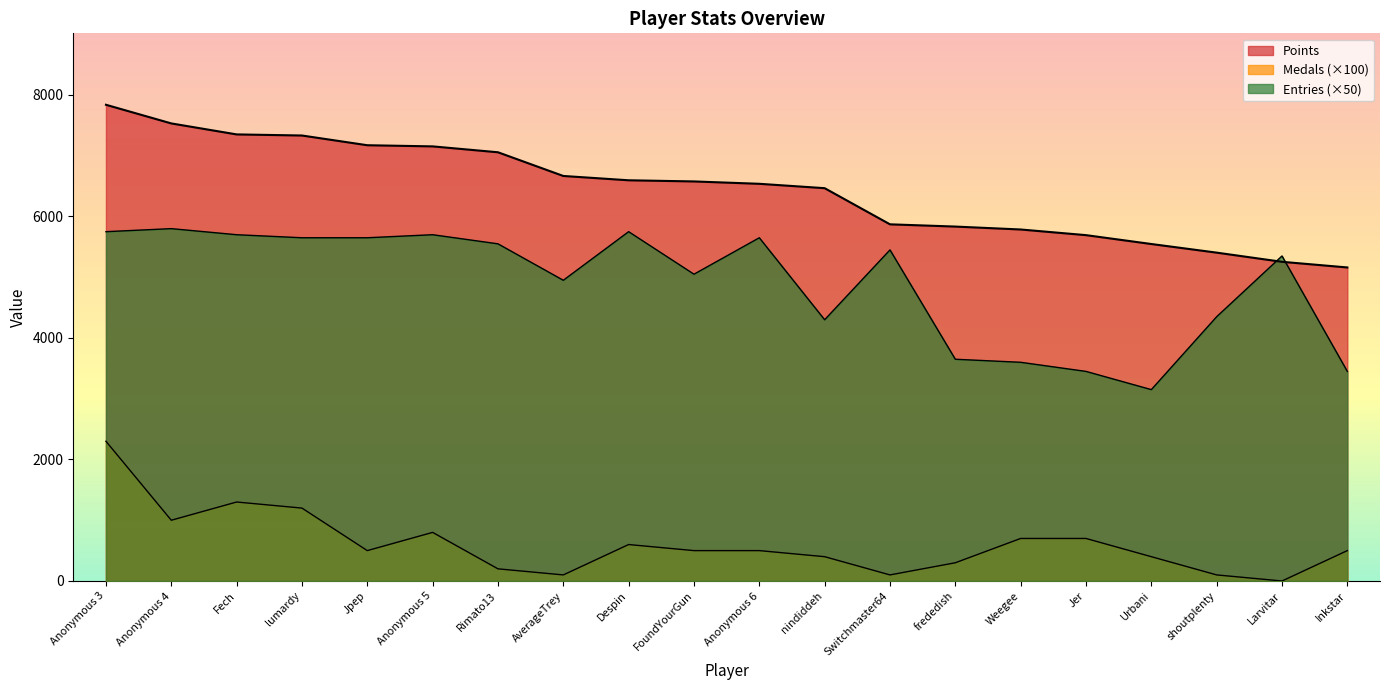

Between lumardy and Jer, which is larger?

lumardy